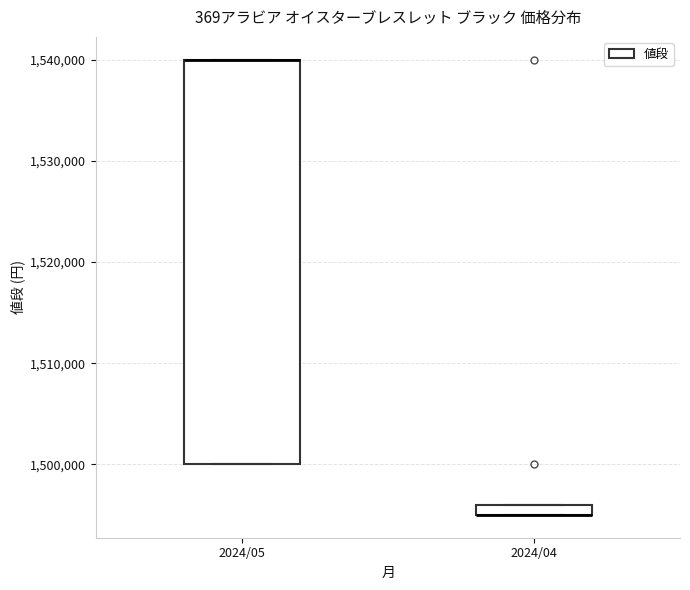

Comparing the boxes themselves (not the whiskers), which one is the tallest?

2024/05